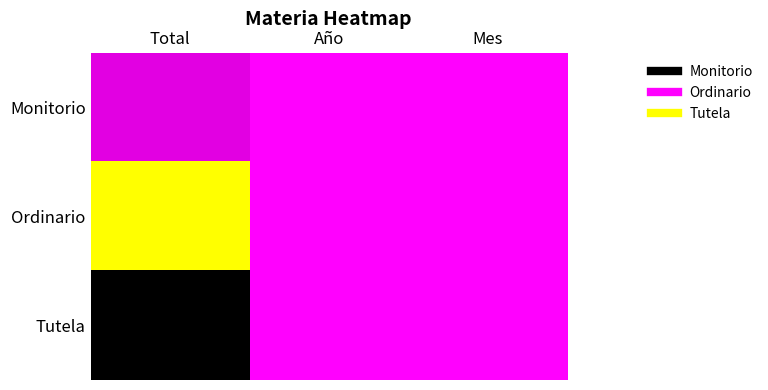

Between Mes and Año, which is larger?

Mes